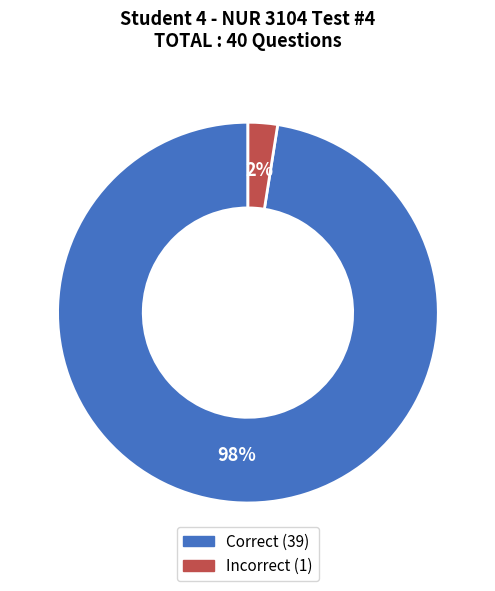

Which has a higher value, Incorrect or Correct?

Correct